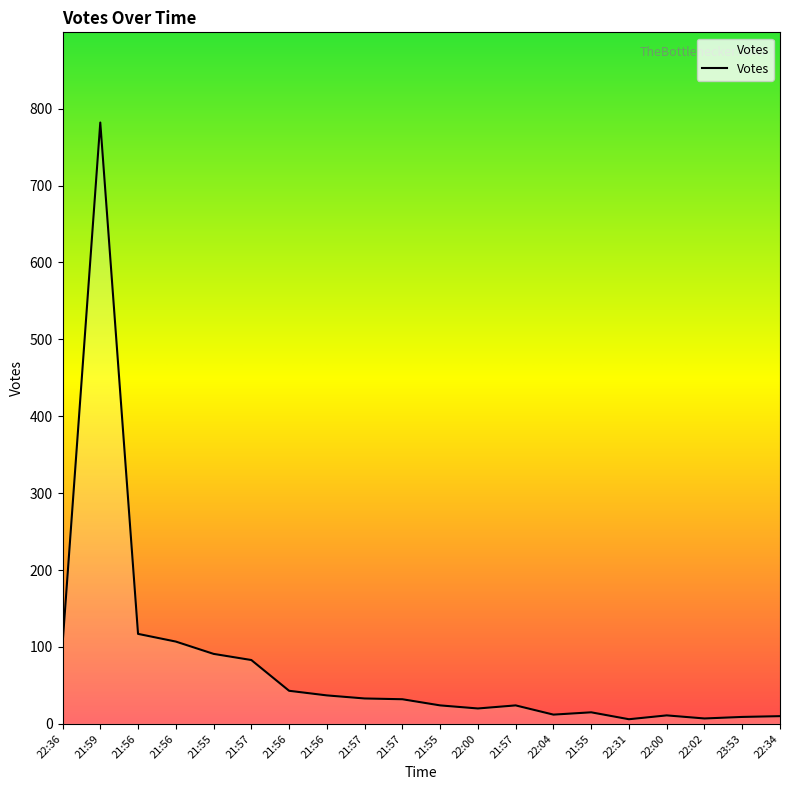

Is this an area chart (filled region under the line)?

Yes